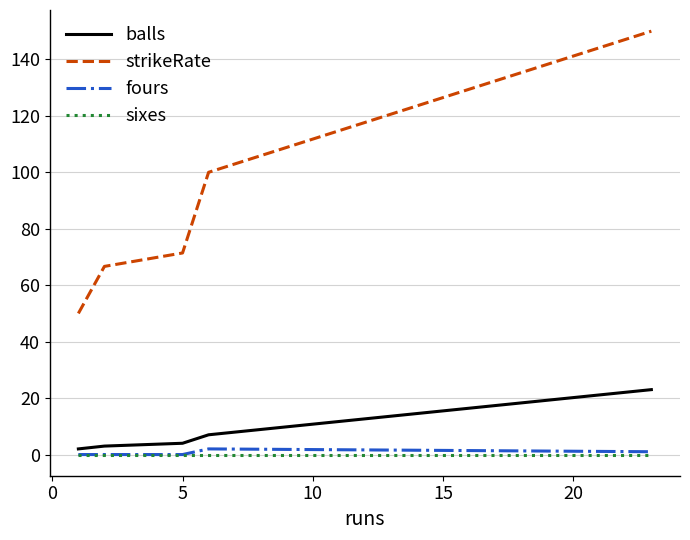

Which series has the largest range (max minus min)?

strikeRate